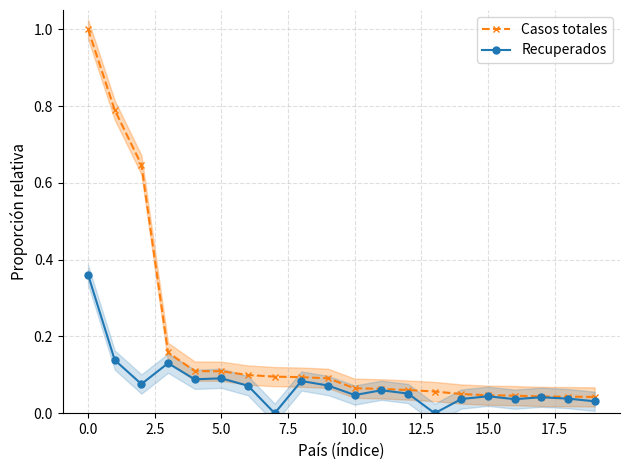

Is it true that Casos totales equals 0.1 at 14?

False